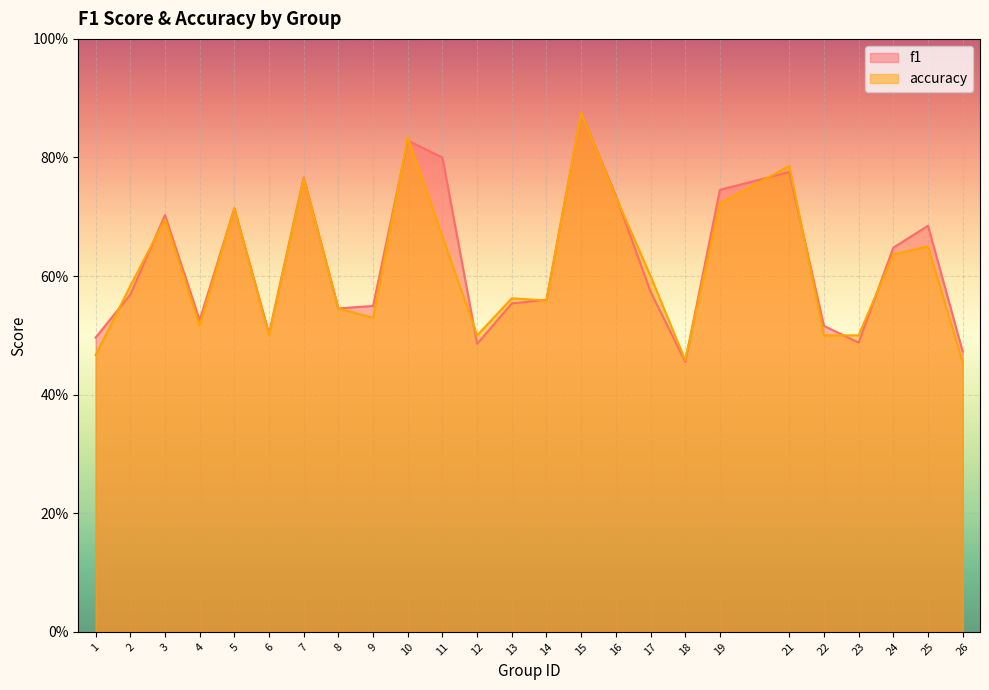

What is the sum of all f1 values?

15.6